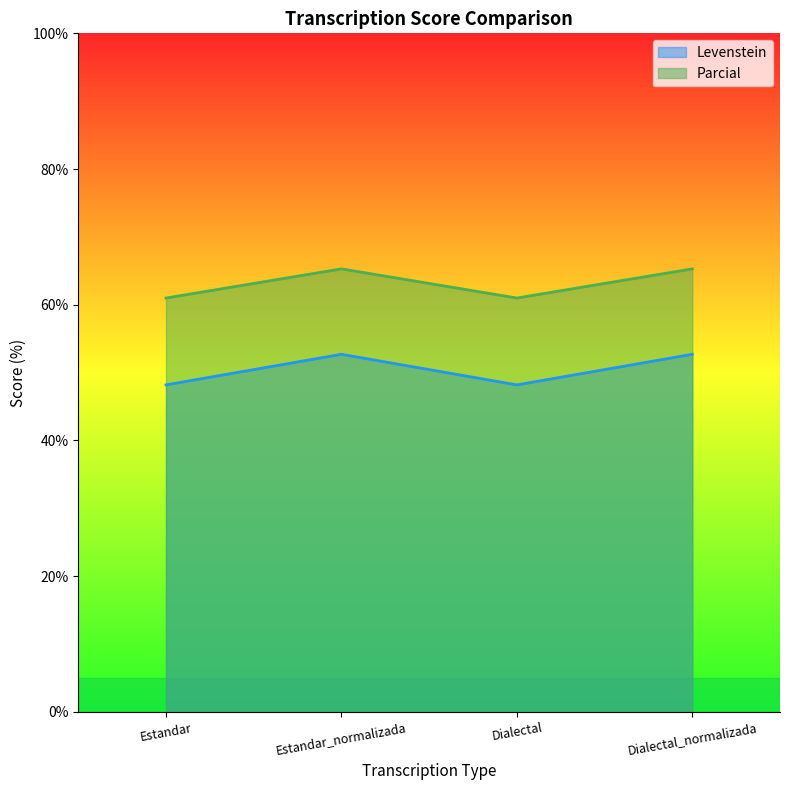

Count the number of categories in the chart.

4